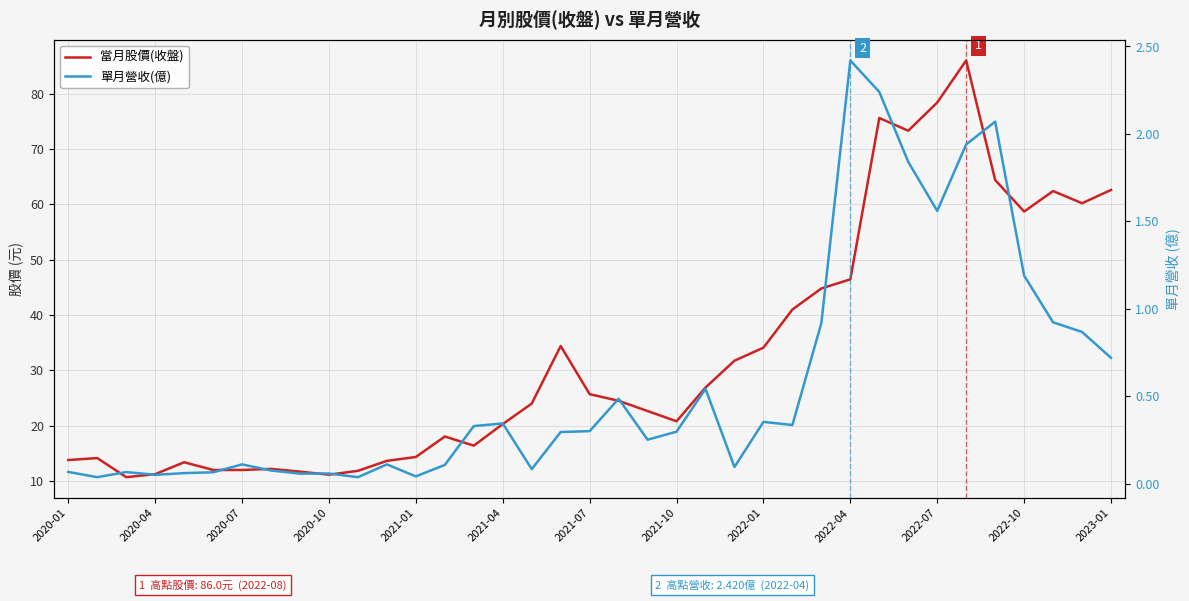

What is the spread (max minus min) of values at 35?

59.3